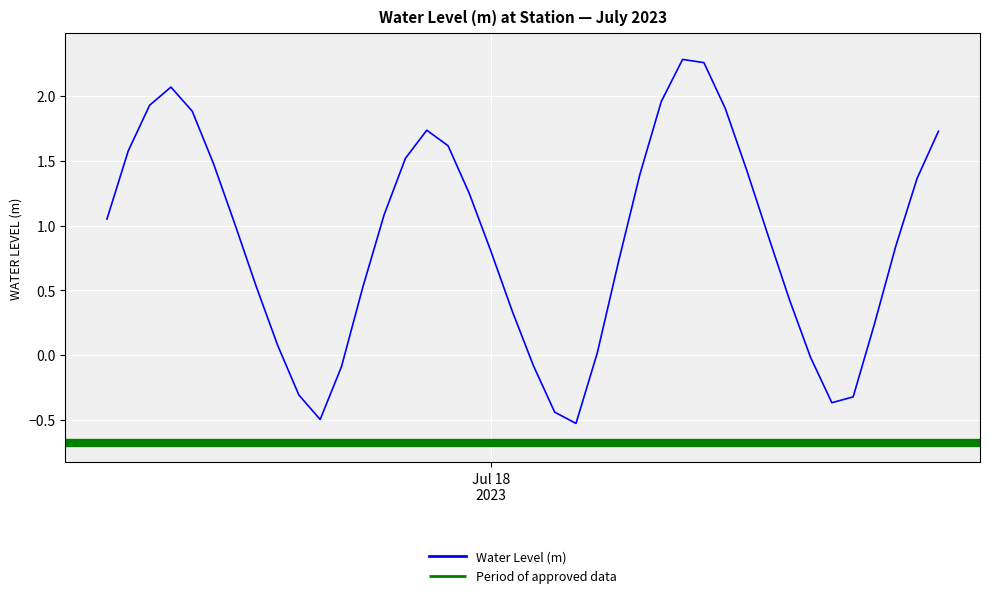

What is the sum of the values at 2023-07-18 17:00:00 and 2023-07-17 22:00:00?

1.3